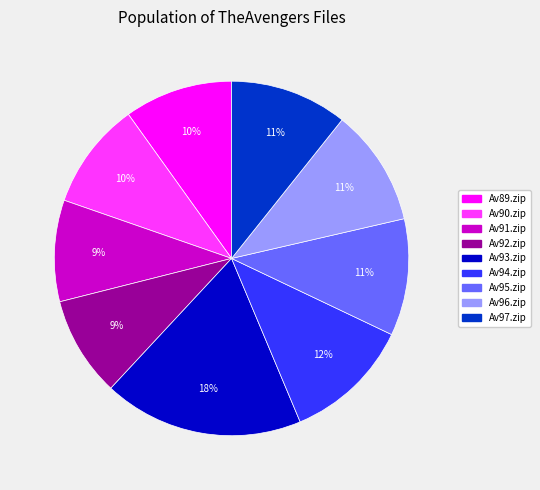

To the nearest percent, what is the difference between the largest and smallest slice percentages?

9%